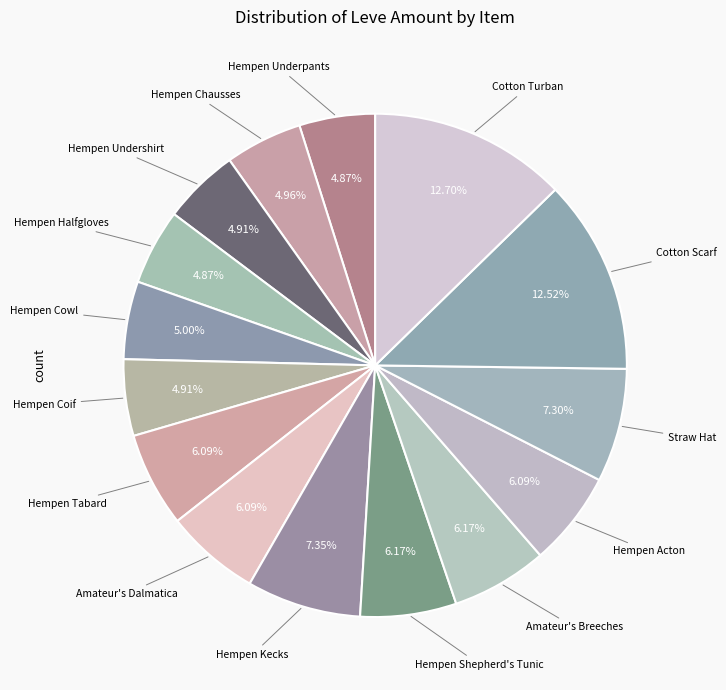

How many segments does this pie chart have?

15